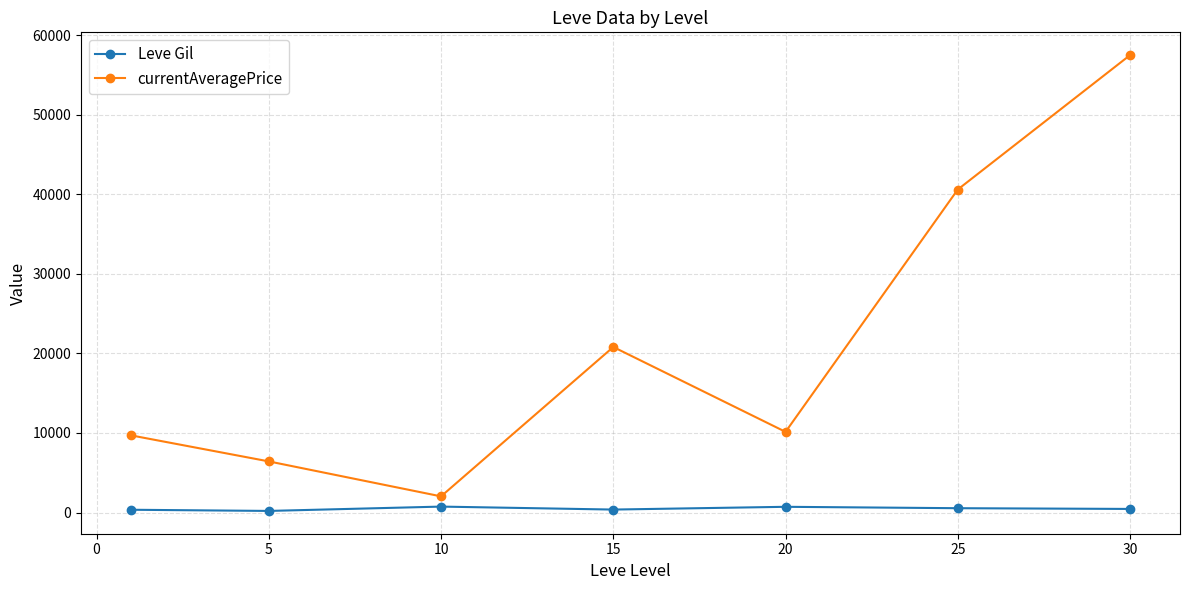

Which series has the largest total across all categories?

currentAveragePrice